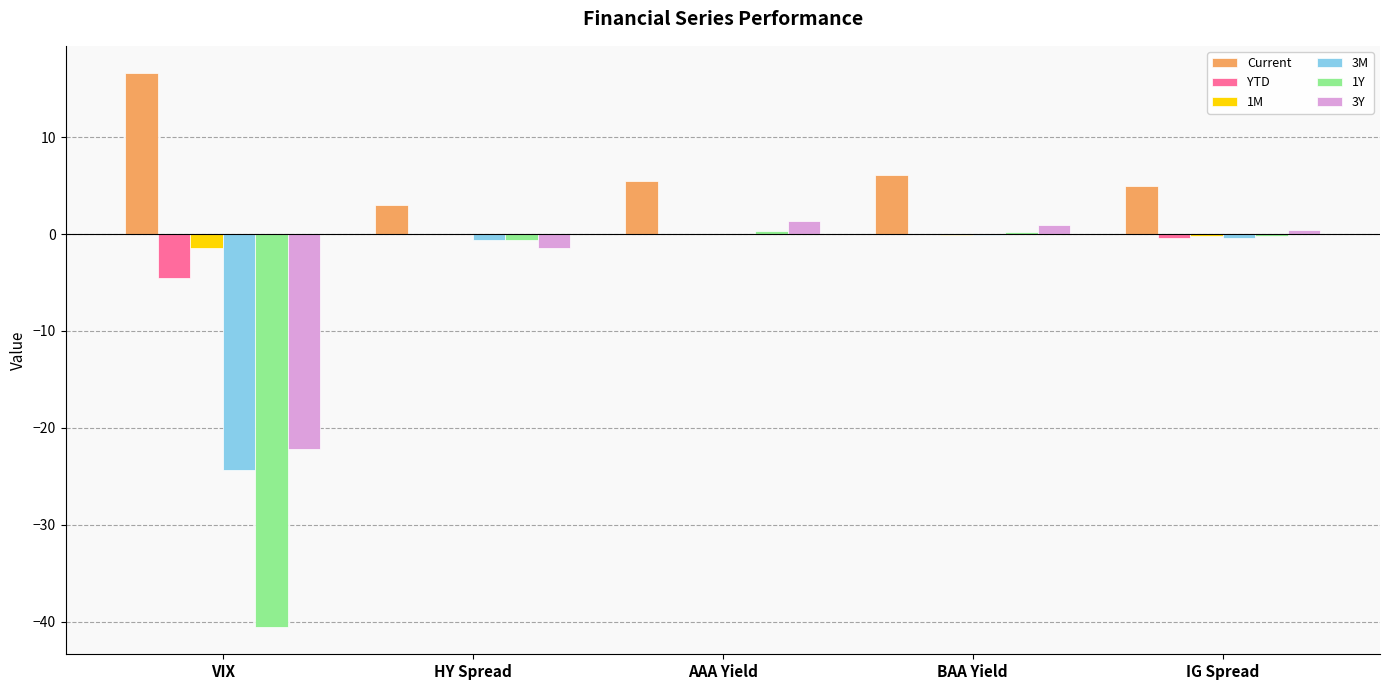

Between VIX and IG Spread, which series saw the biggest shift?

1Y